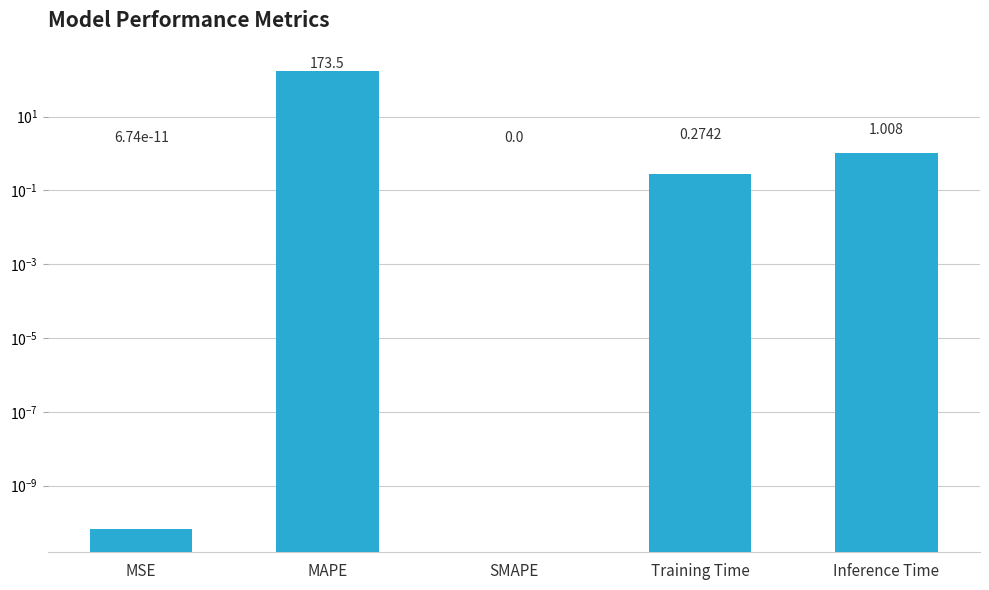

What is the change in value from MSE to Inference Time?

+1.0